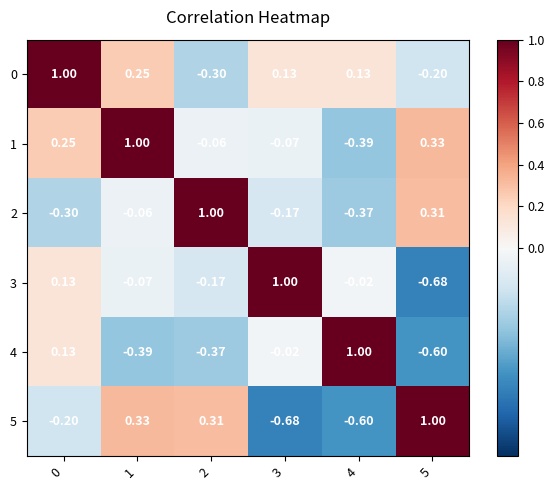

How many values in 1 are above zero?

3